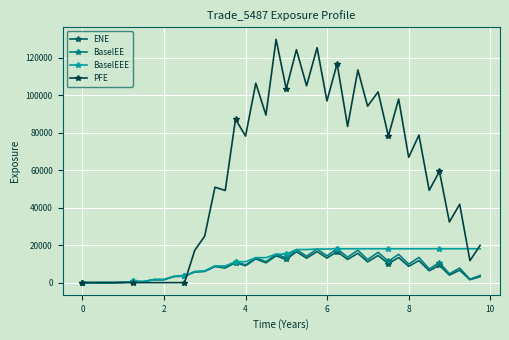

Which series has the widest spread of values?

PFE